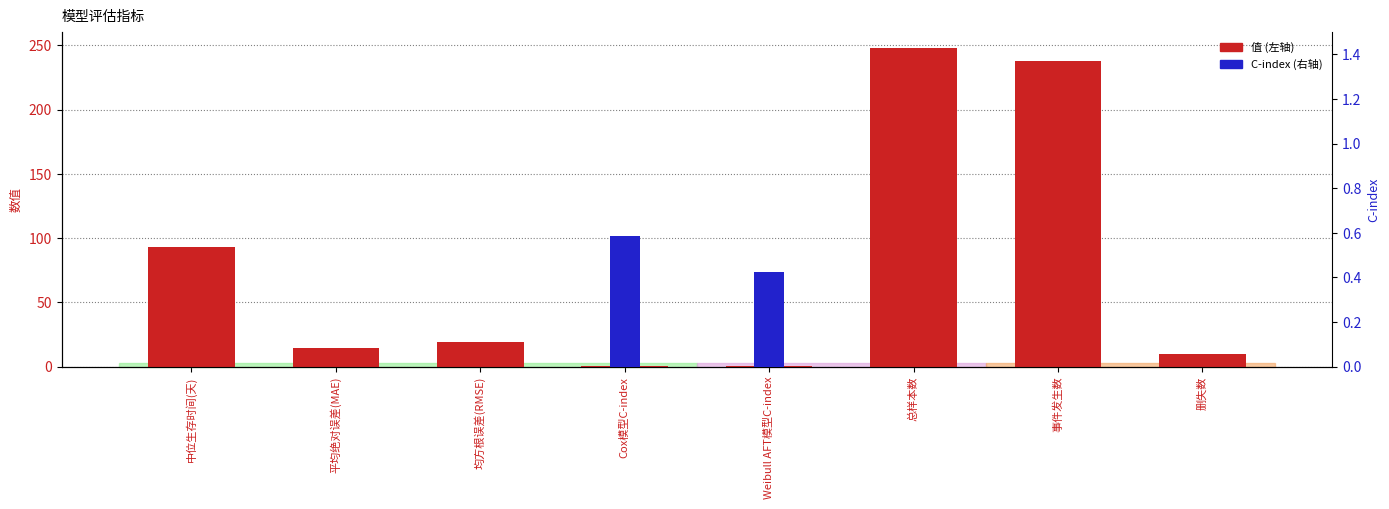

What is the difference between the maximum and minimum values in the C-index (右轴) series?

0.6